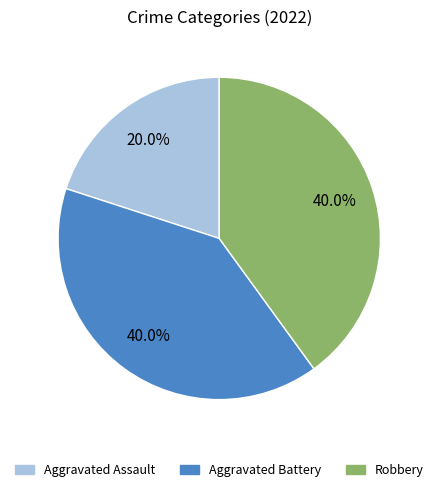

What portion of the pie excludes Aggravated Battery?

60.0%